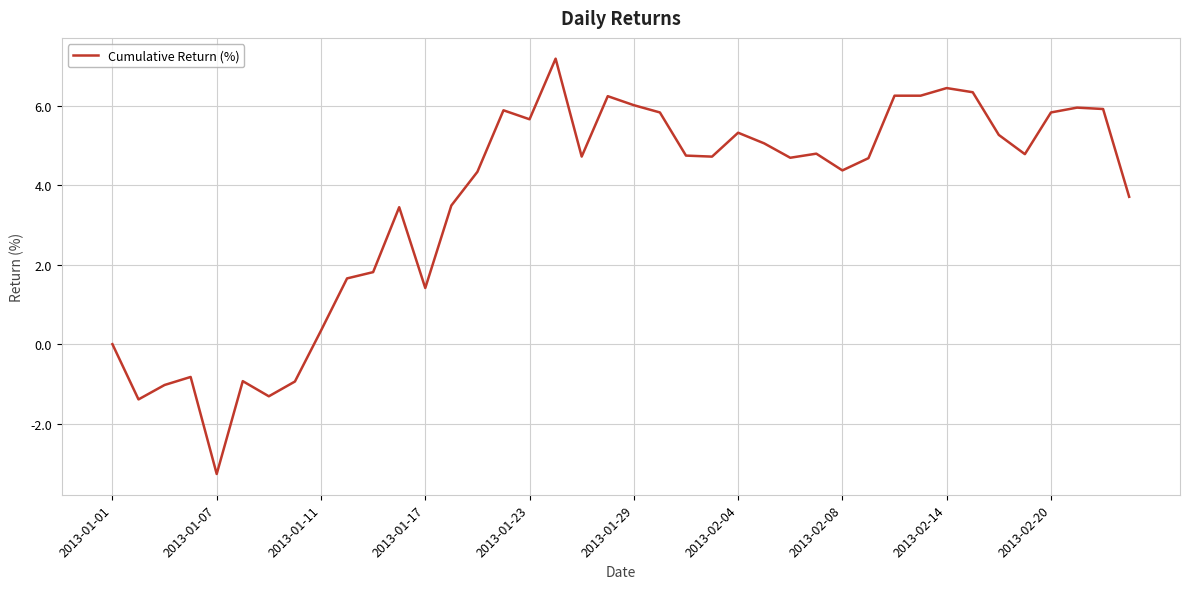

What is the difference between the maximum and minimum values?

10.4